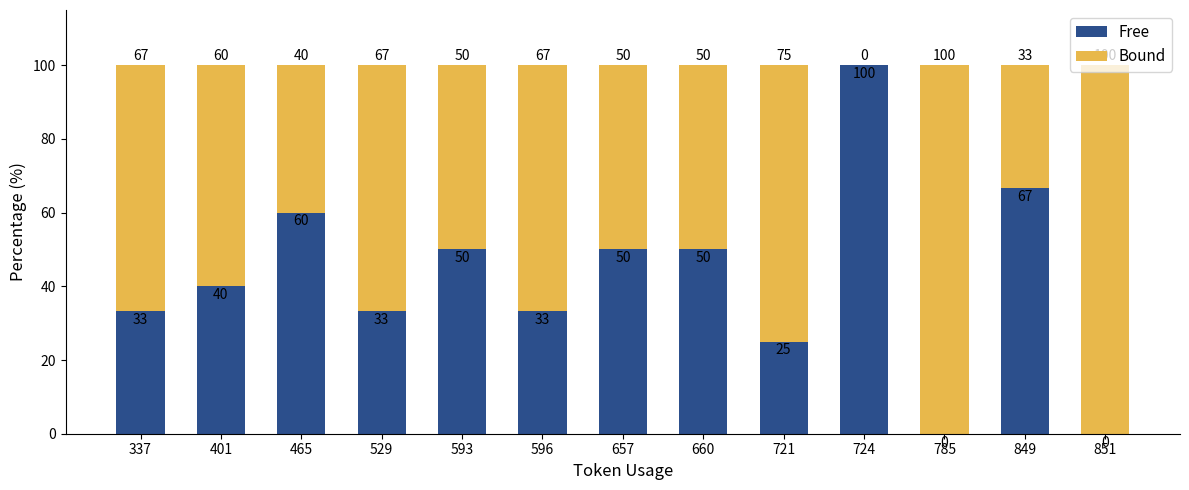

What is the total value across all series at 657?

100.0